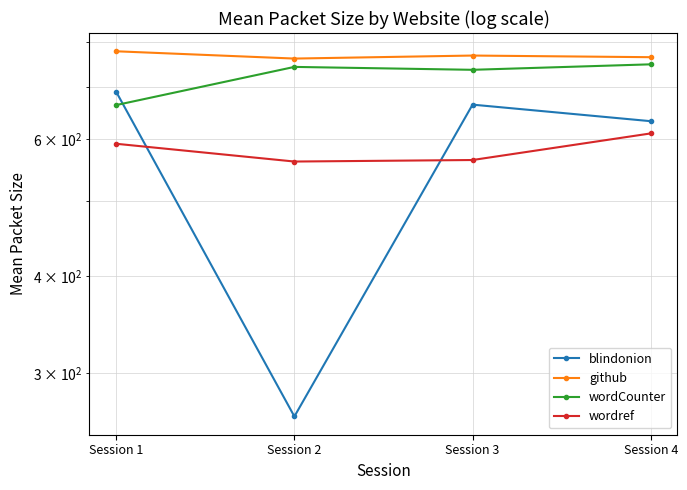

Rank the series at Session 4 from highest to lowest value.

github, wordCounter, blindonion, wordref